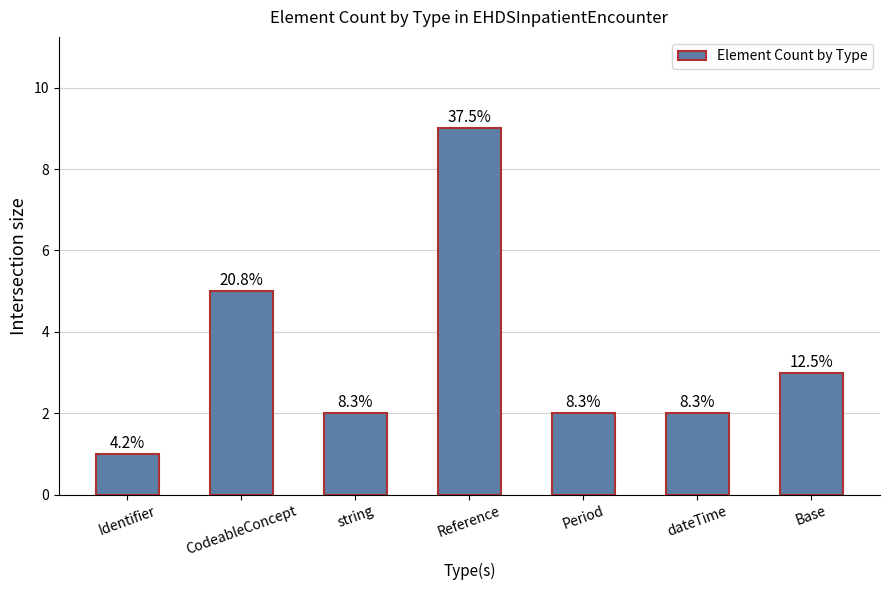

Are the bars horizontal?

No